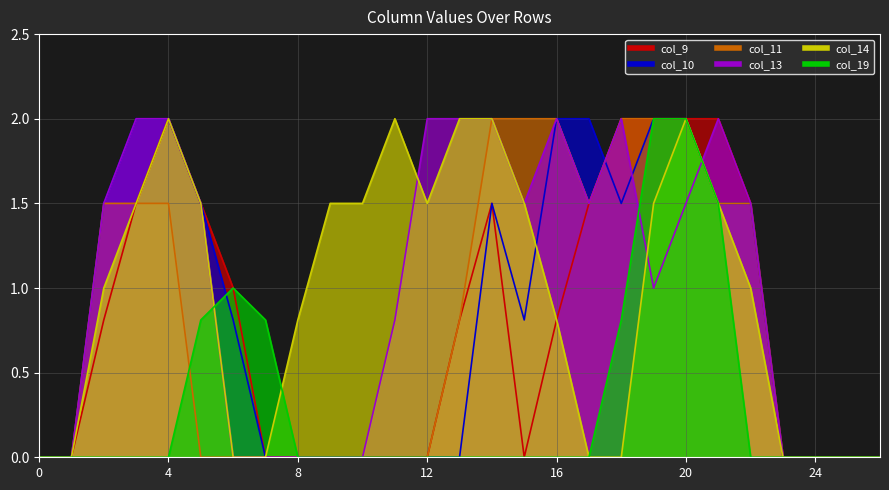

What is the average value of the col_19 series?

0.3